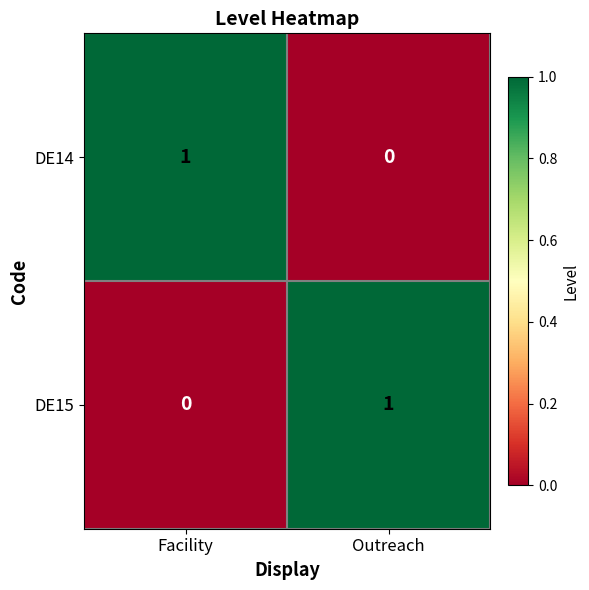

Reading right to left, transcribe all the data shown in this chart.

DE14: Outreach=0	Facility=1
DE15: Outreach=1	Facility=0